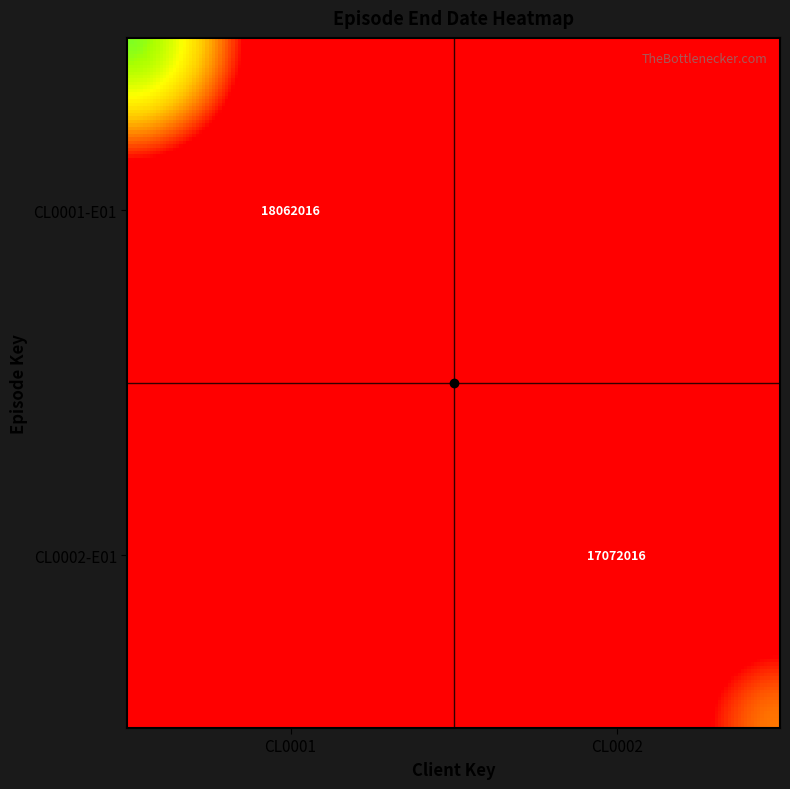

The value of CL0002-E01 at CL0001 is 11948174. True or false?

False